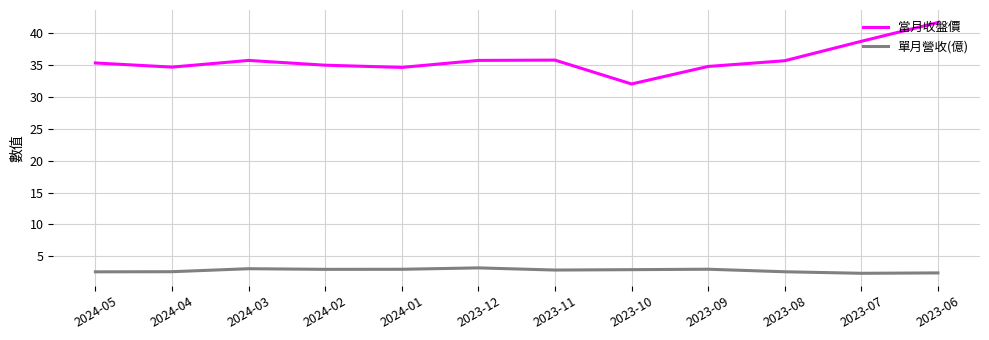

Which series has the largest range (max minus min)?

當月收盤價